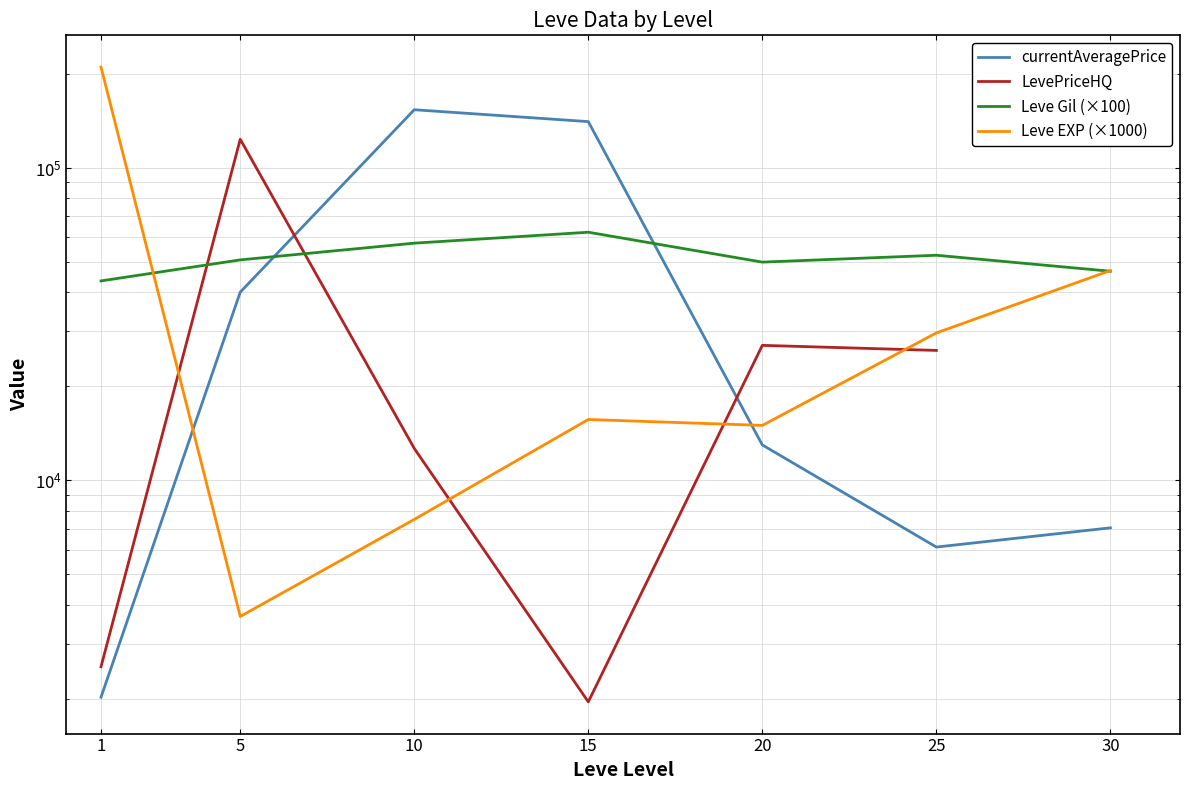

After their last crossing, which series has the higher values: Leve Gil (×100) or LevePriceHQ?

Leve Gil (×100)